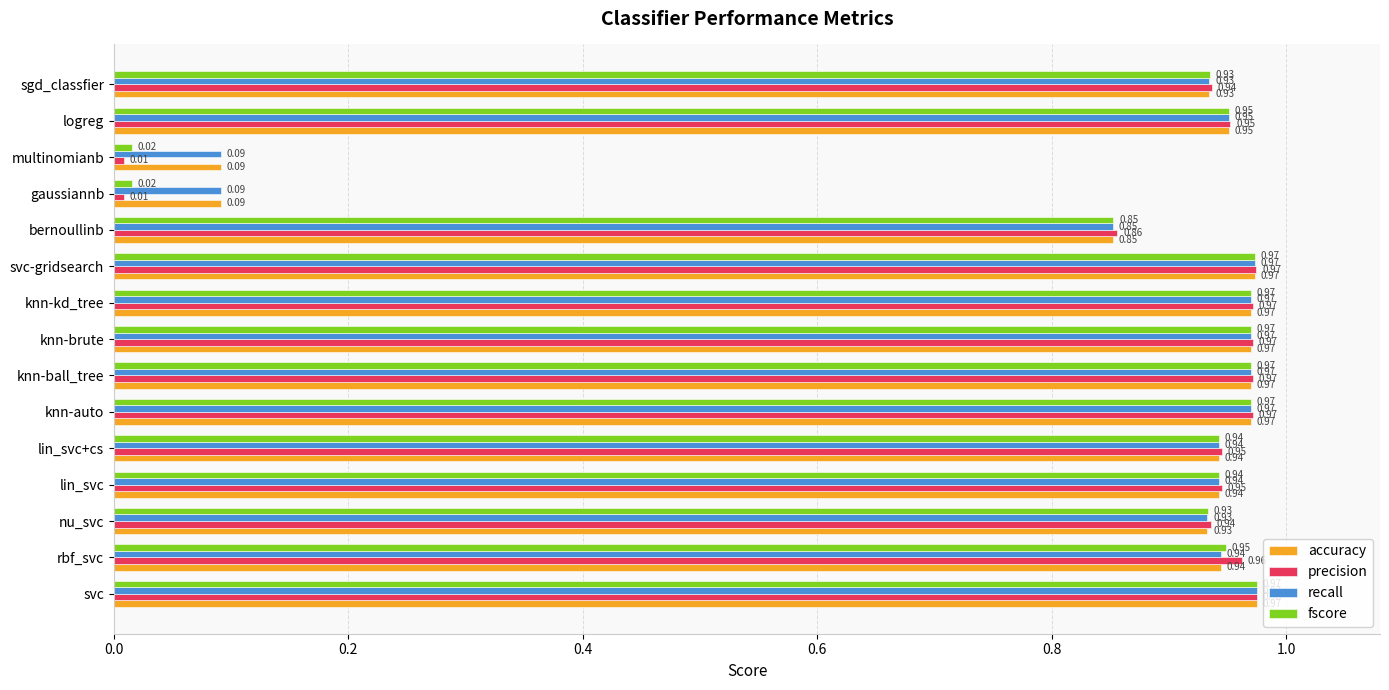

How many data points does each series have?

15